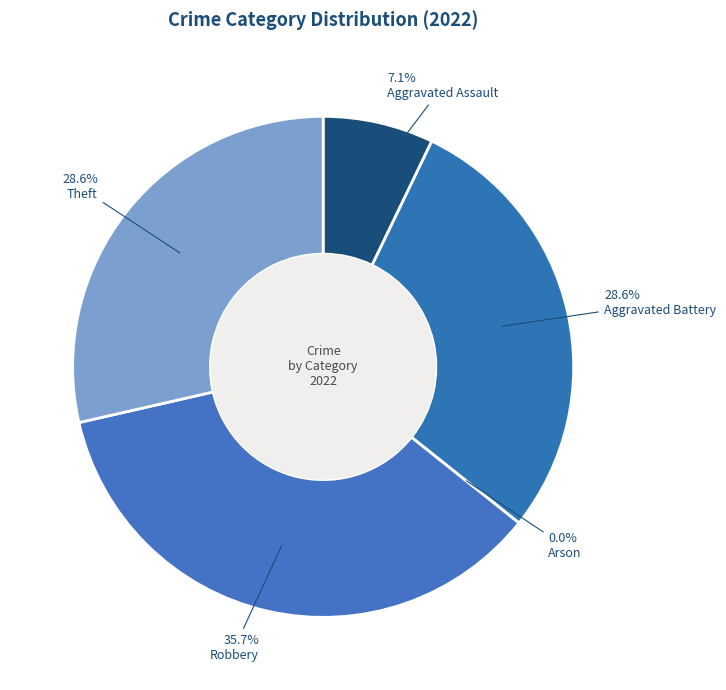

The Arson slice represents 0% of the pie. True or false?

True